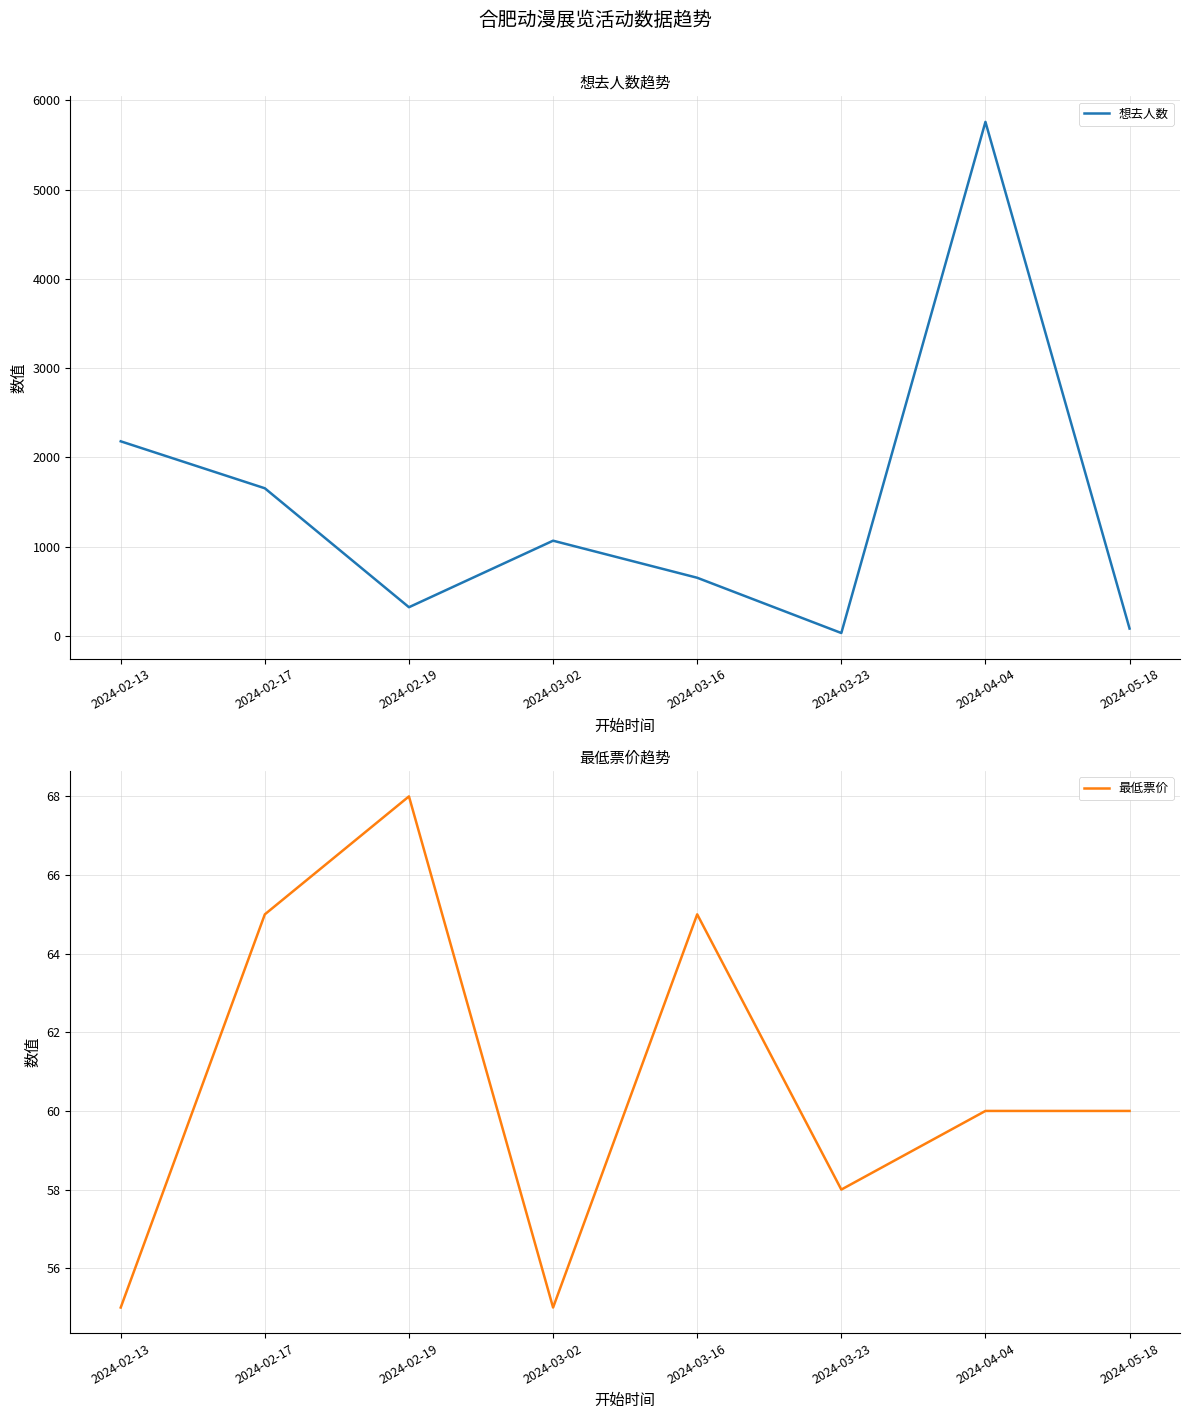

What is the sum of the 最低票价 values at 2024-02-19 and 2024-04-04?

128